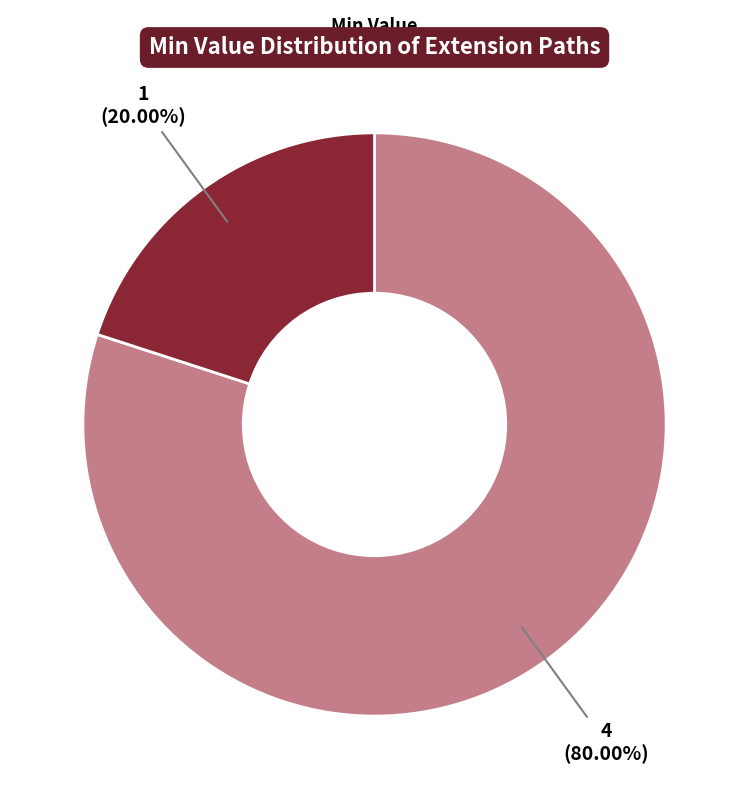

Is there any slice that represents more than half of the pie?

Yes